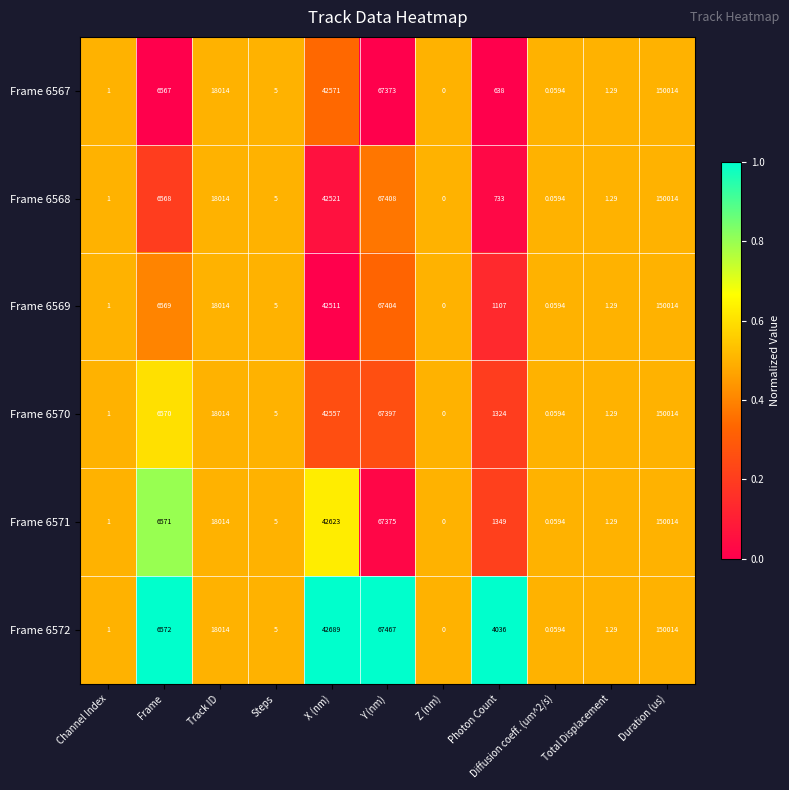

At which label does Frame 6570 reach its peak?

Duration (us)